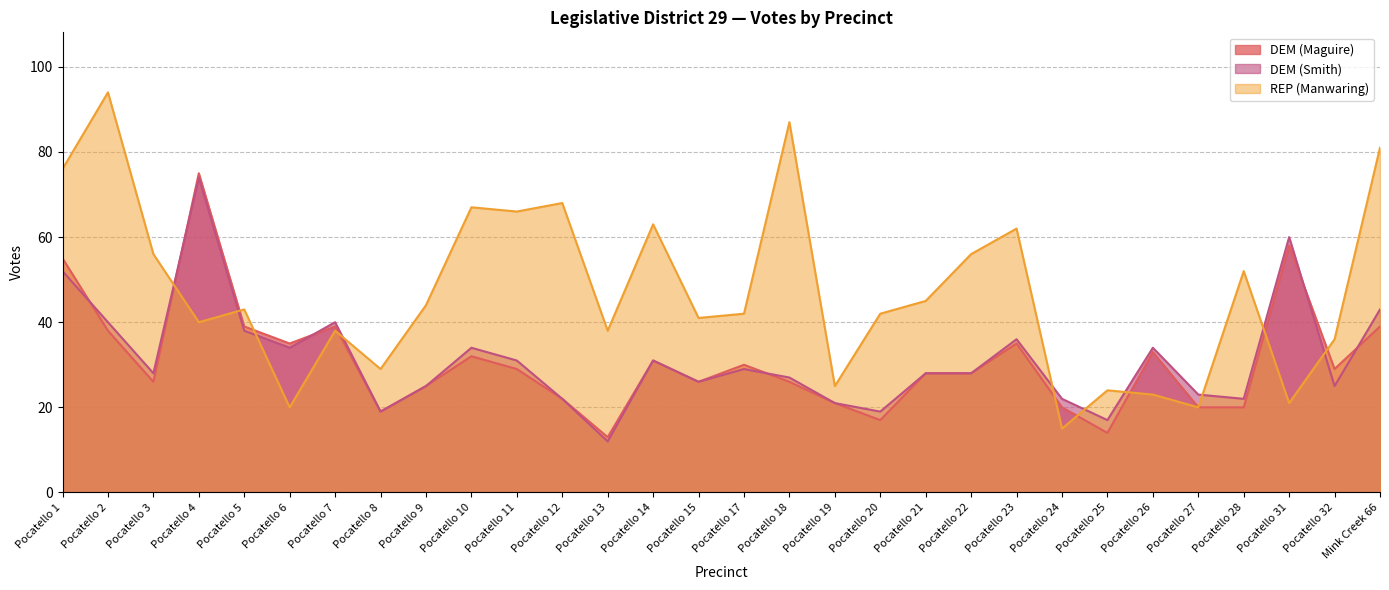

Reading left to right, what are all the values shown in this chart?

DEM (Maguire): 55	38	26	75	39	35	39	19	25	32	29	22	13	31	26	30	26	21	17	28	28	35	20	14	33	20	20	58	29	39
DEM (Smith): 52	40	28	74	38	34	40	19	25	34	31	22	12	31	26	29	27	21	19	28	28	36	22	17	34	23	22	60	25	43
REP (Manwaring): 76	94	56	40	43	20	38	29	44	67	66	68	38	63	41	42	87	25	42	45	56	62	15	24	23	20	52	21	36	81